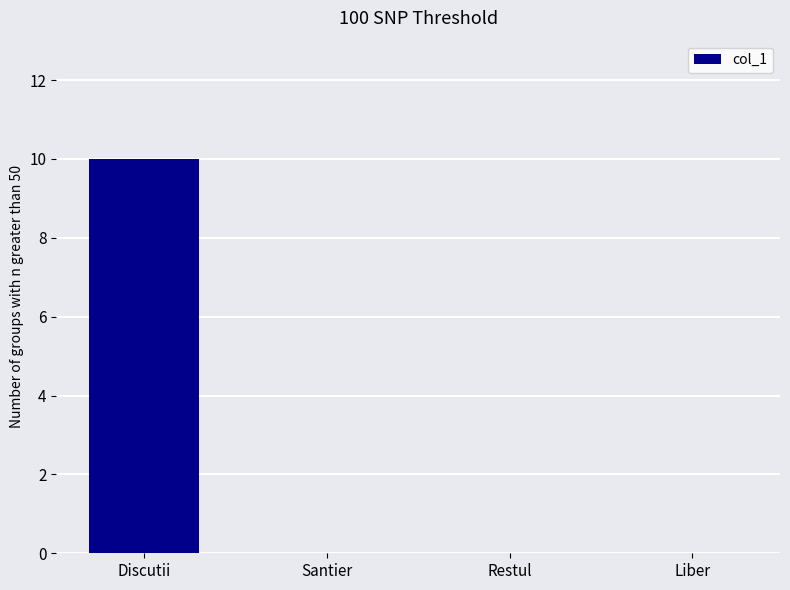

How many categories are shown in the chart?

4